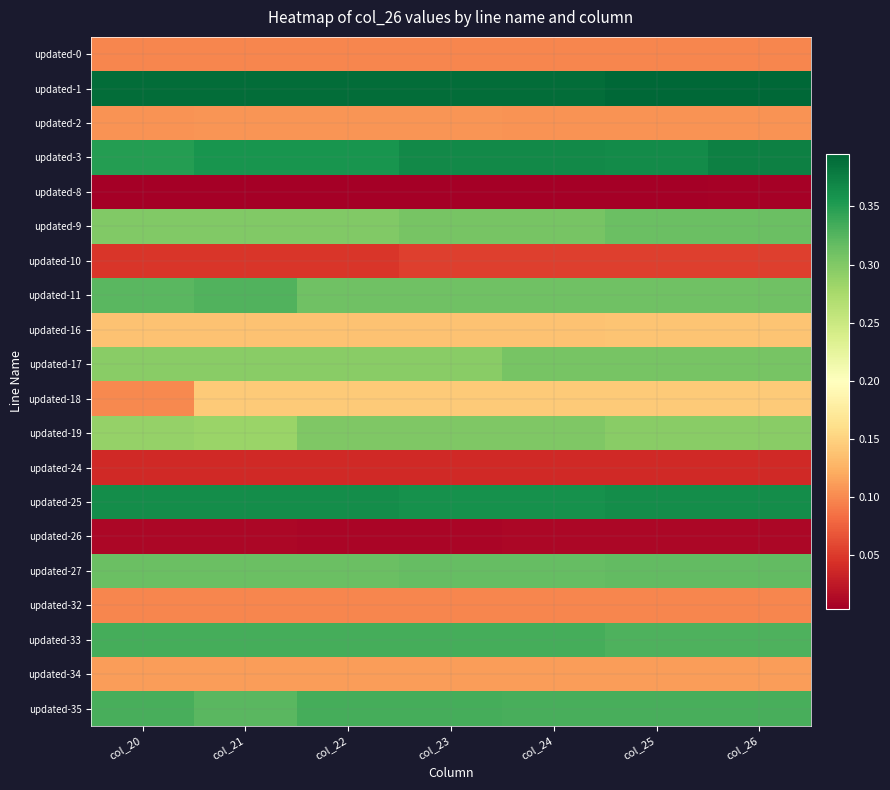

Between col_22 and col_25, which is larger?

col_22